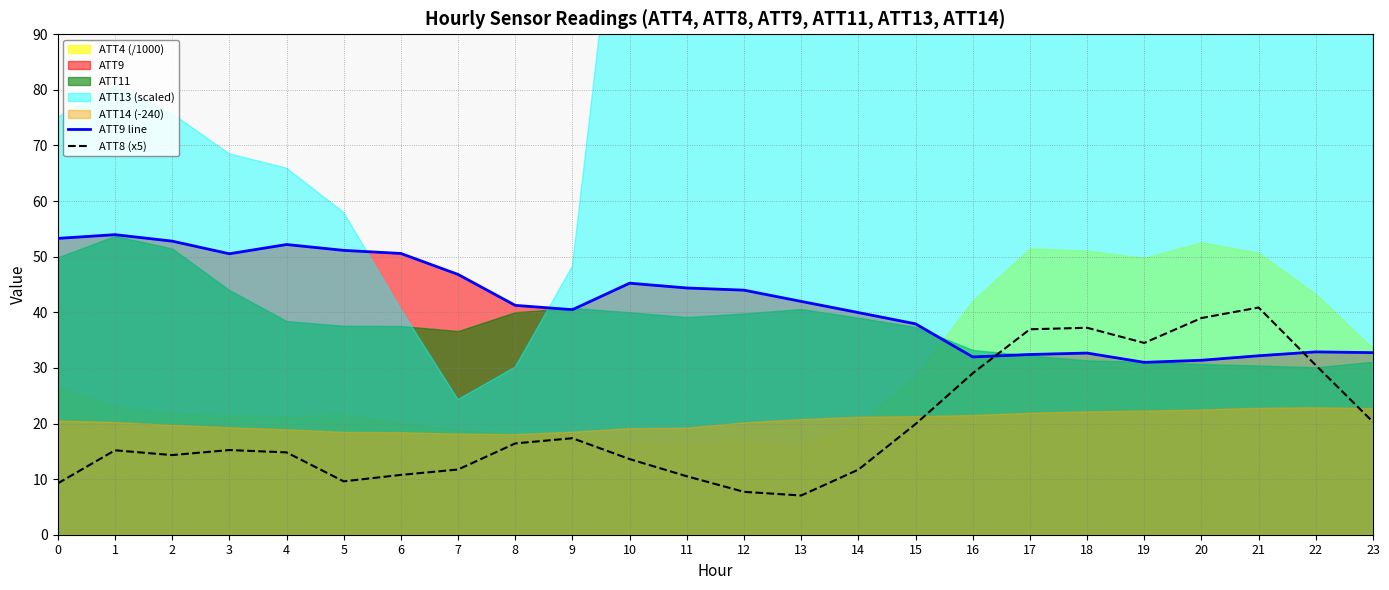

How many intersections are there between ATT8 (x5) and ATT9 line?

2